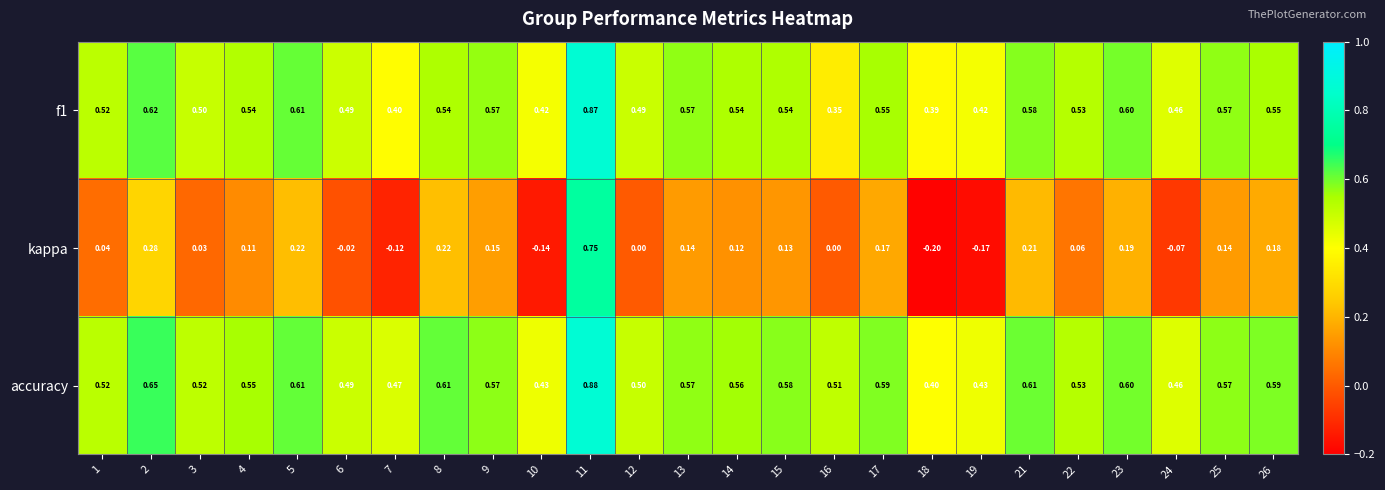

Which series has the largest range (max minus min)?

kappa